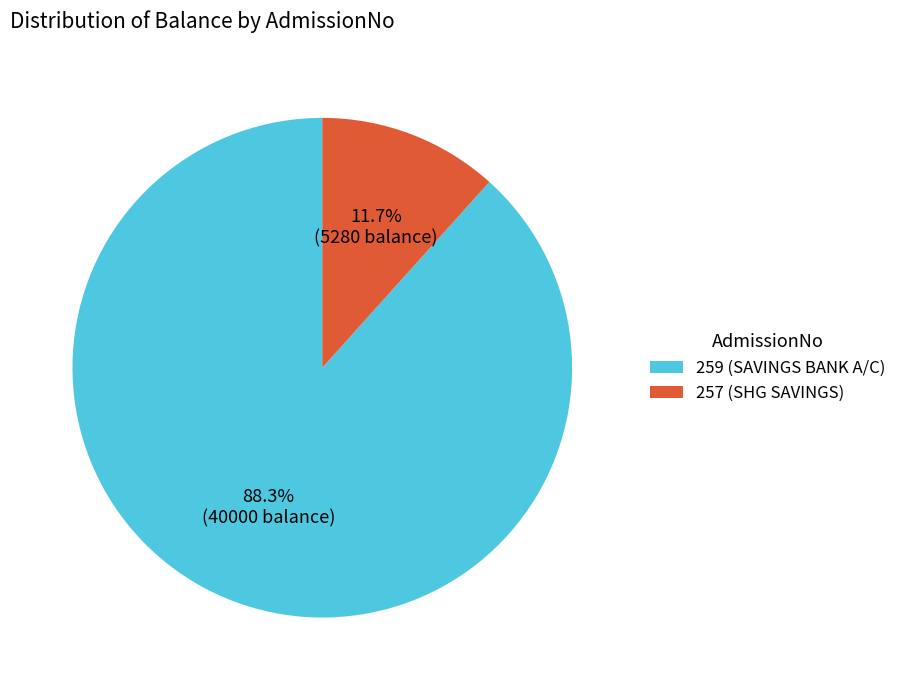

To the nearest percent, what portion does 259 represent?

88%